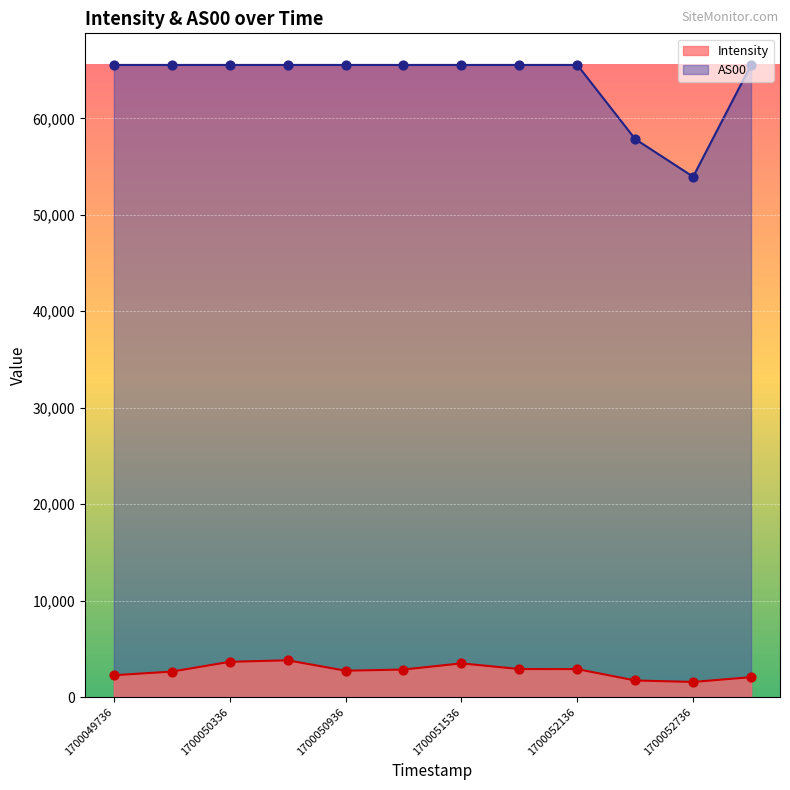

Which series contains the highest Y value?

AS00